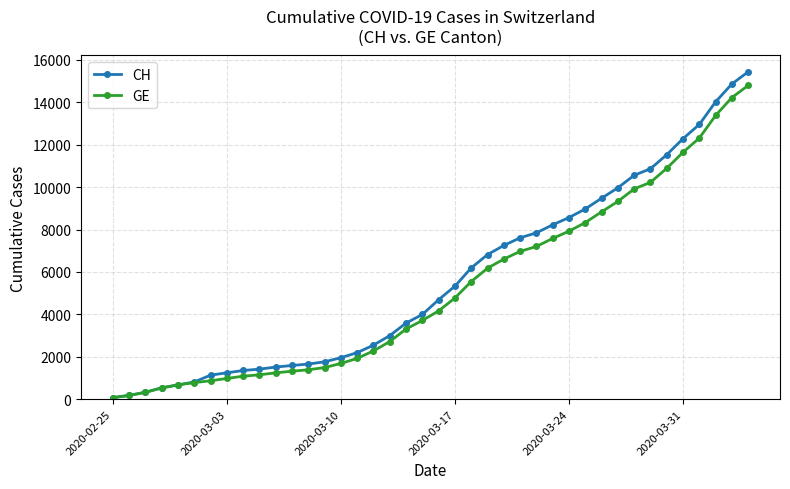

Rank the series by their maximum value, from lowest to highest.

GE, CH